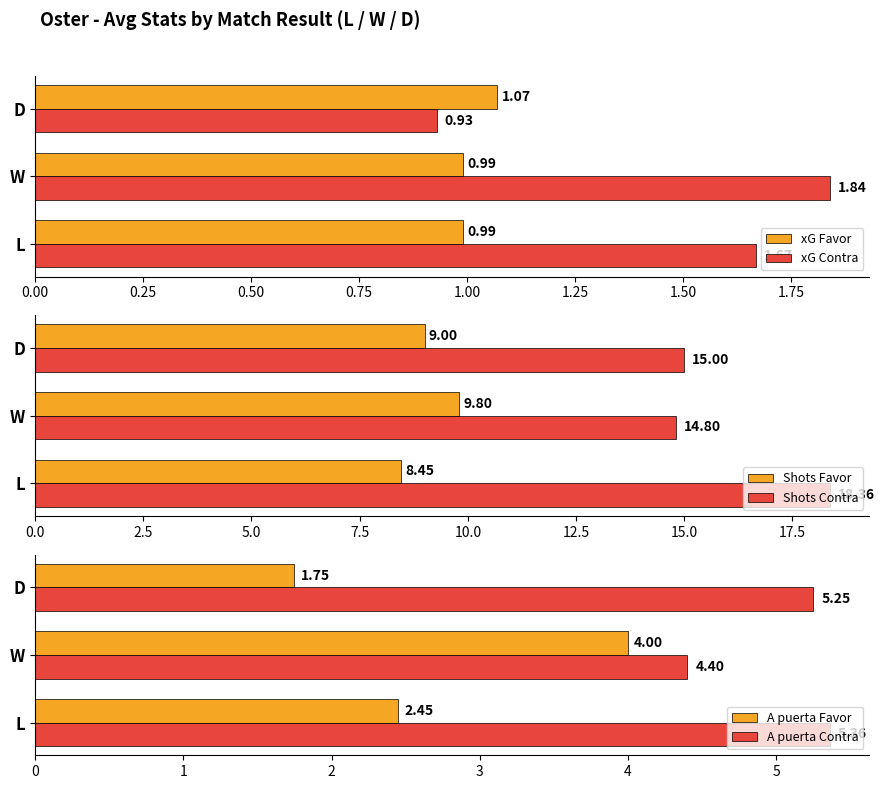

At which label is xG Contra closest to 1?

D